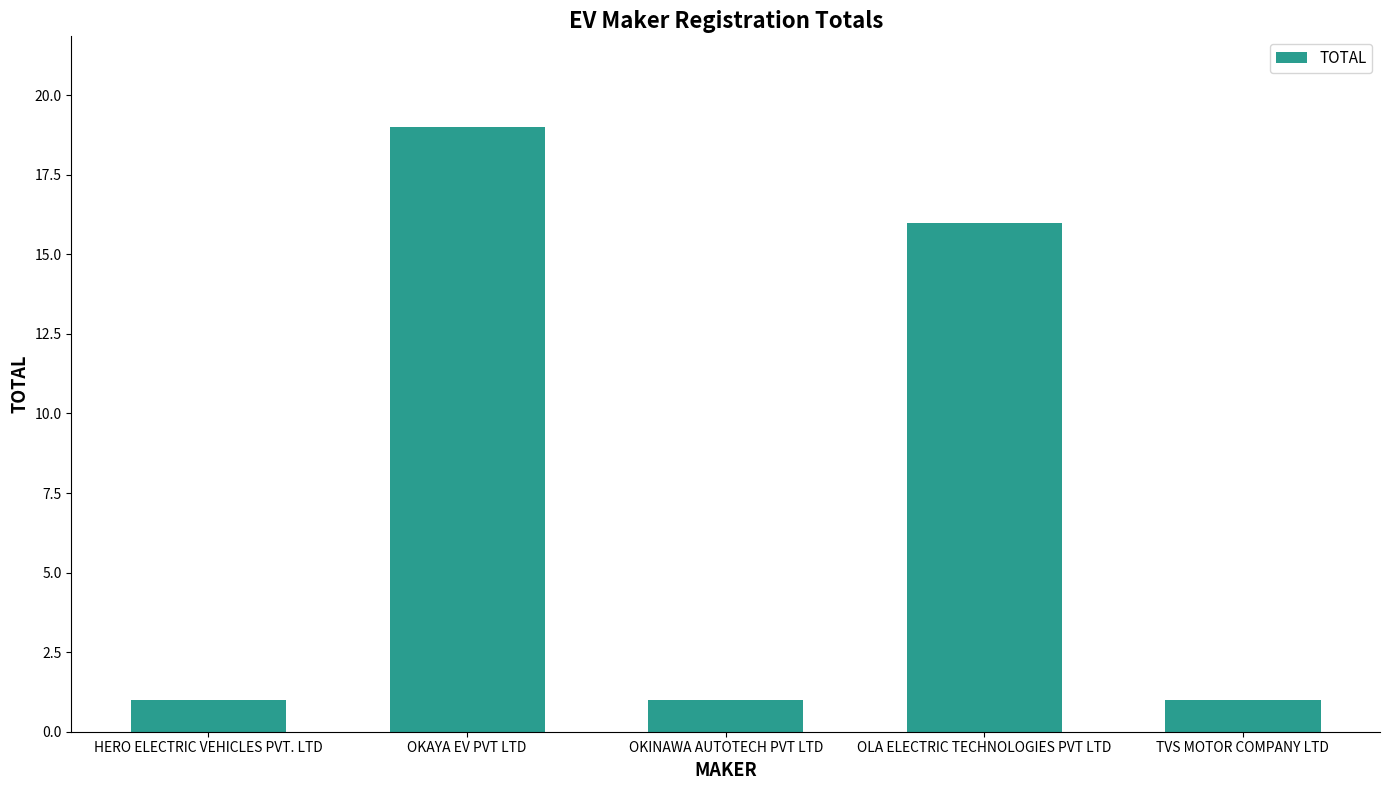

What is the average value?

8